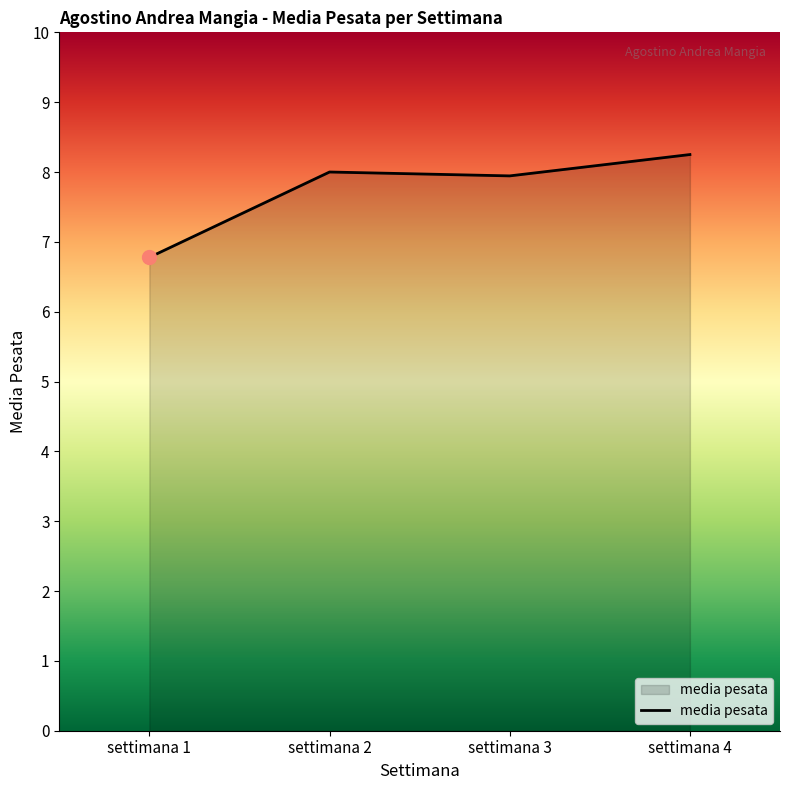

The value at settimana 2 is 8.0. True or false?

True